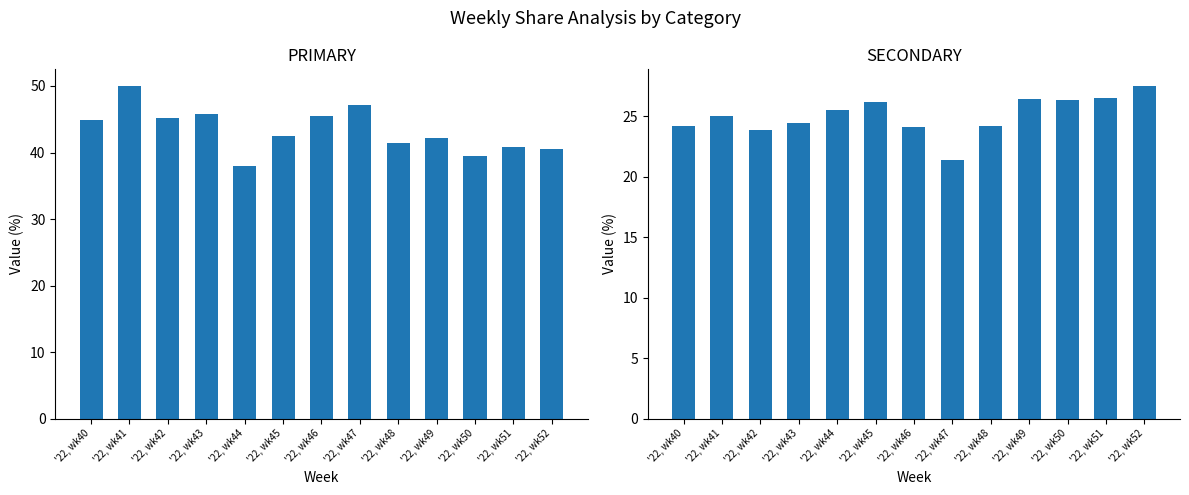

Reading right to left, extract all data points from this chart.

PRIMARY: '22, wk52=40.5	'22, wk51=40.8	'22, wk50=39.5	'22, wk49=42.2	'22, wk48=41.4	'22, wk47=47.1	'22, wk46=45.5	'22, wk45=42.5	'22, wk44=38.0	'22, wk43=45.8	'22, wk42=45.2	'22, wk41=50.0	'22, wk40=44.9
SECONDARY: '22, wk52=27.5	'22, wk51=26.5	'22, wk50=26.4	'22, wk49=26.4	'22, wk48=24.2	'22, wk47=21.4	'22, wk46=24.1	'22, wk45=26.2	'22, wk44=25.6	'22, wk43=24.5	'22, wk42=23.9	'22, wk41=25.0	'22, wk40=24.2